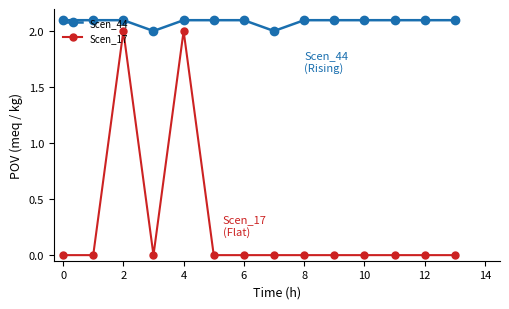

Does the chart have visible grid lines?

No